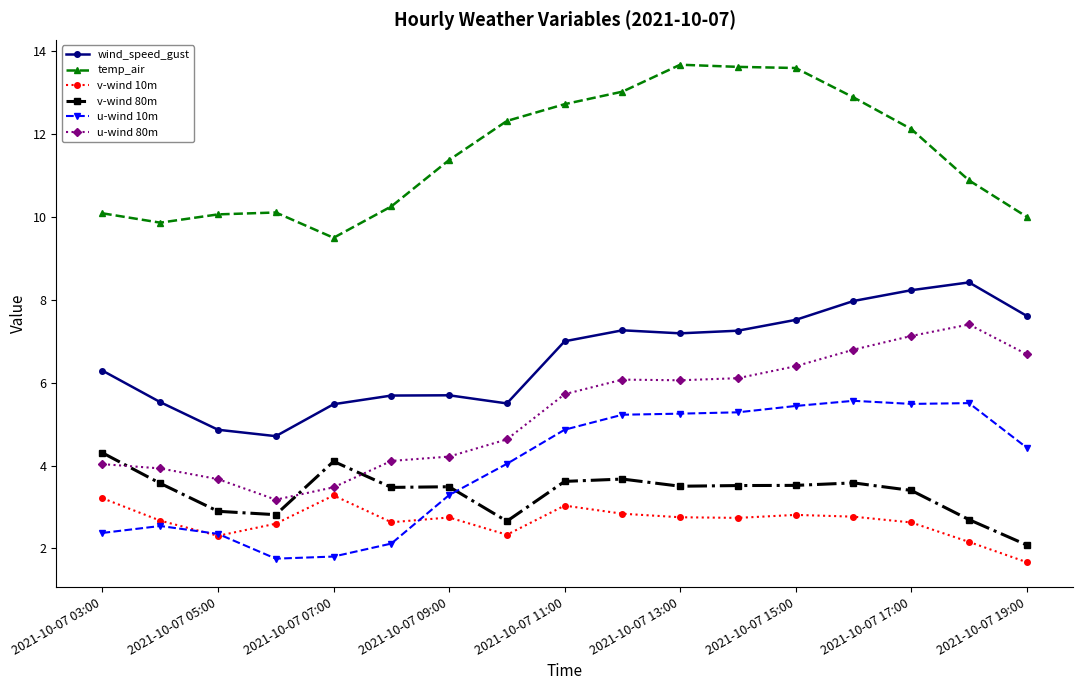

Rank the series by their maximum value, from lowest to highest.

v-wind 10m, v-wind 80m, u-wind 10m, u-wind 80m, wind_speed_gust, temp_air